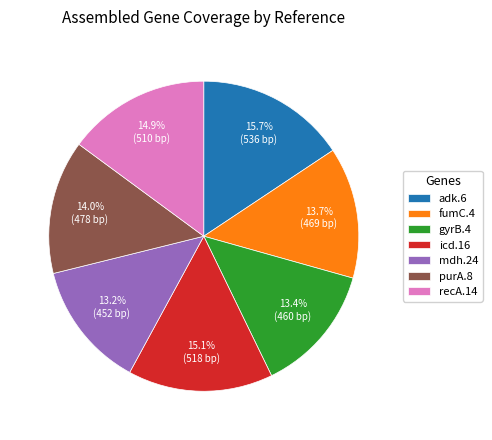

Approximately how many times larger is the value at mdh.24 compared to adk.6?

0.8